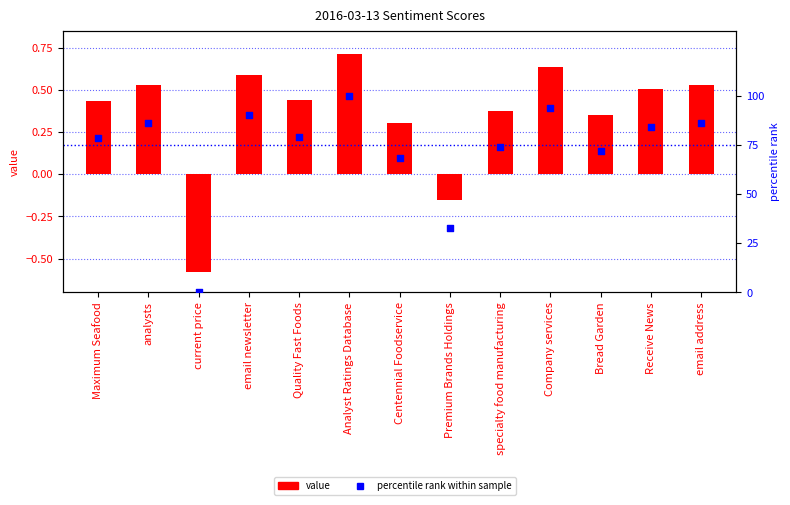

Is the value of percentile rank within sample at Receive News greater than the value of value at email newsletter?

Yes